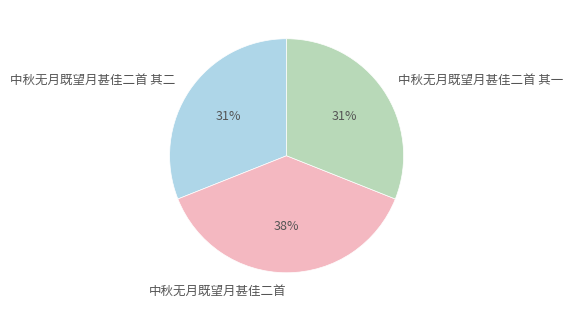

To the nearest percent, what percentage of the pie is 中秋无月既望月甚佳二首 其二?

31%